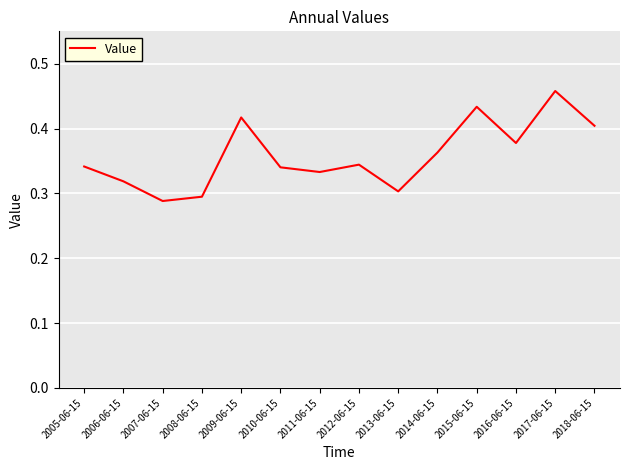

Is it true that the value at 2009-06-15 is 0.4?

True